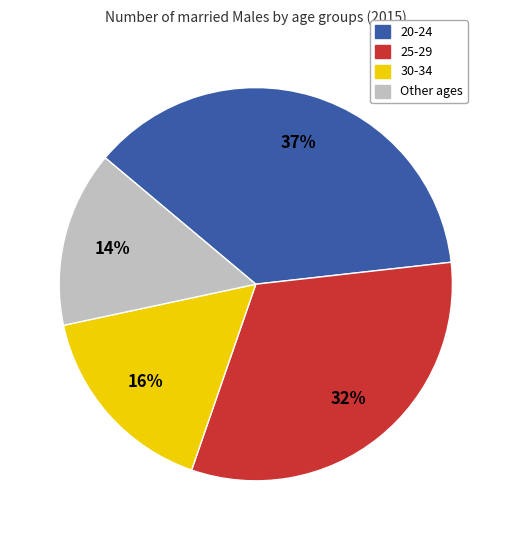

To the nearest percent, what is the average slice percentage?

25%